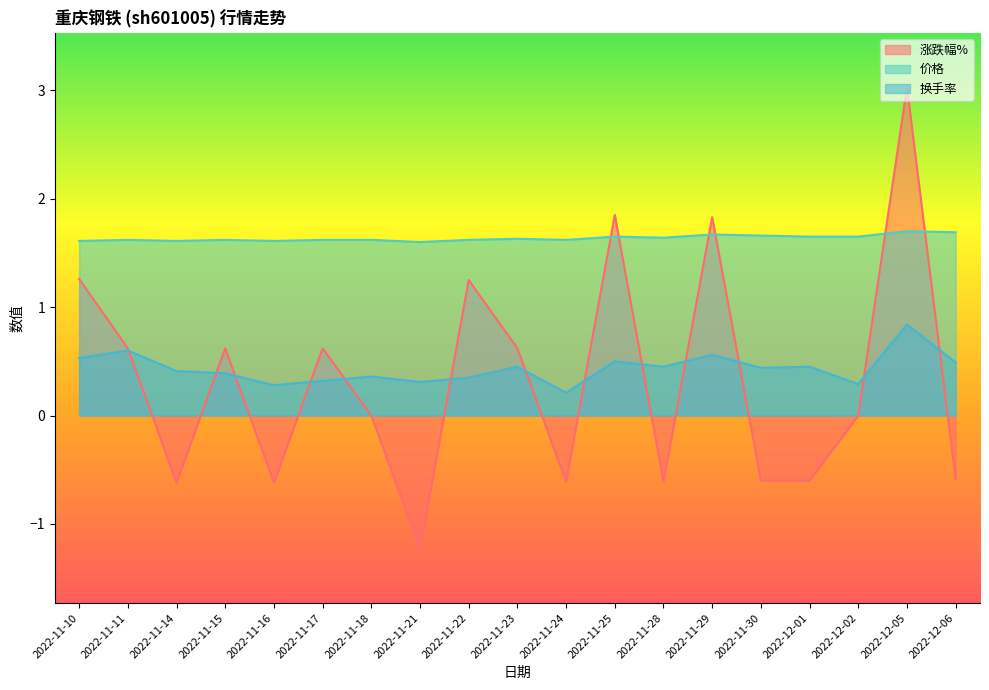

After their last crossing, which series has the higher values: 换手率 or 涨跌幅%?

换手率